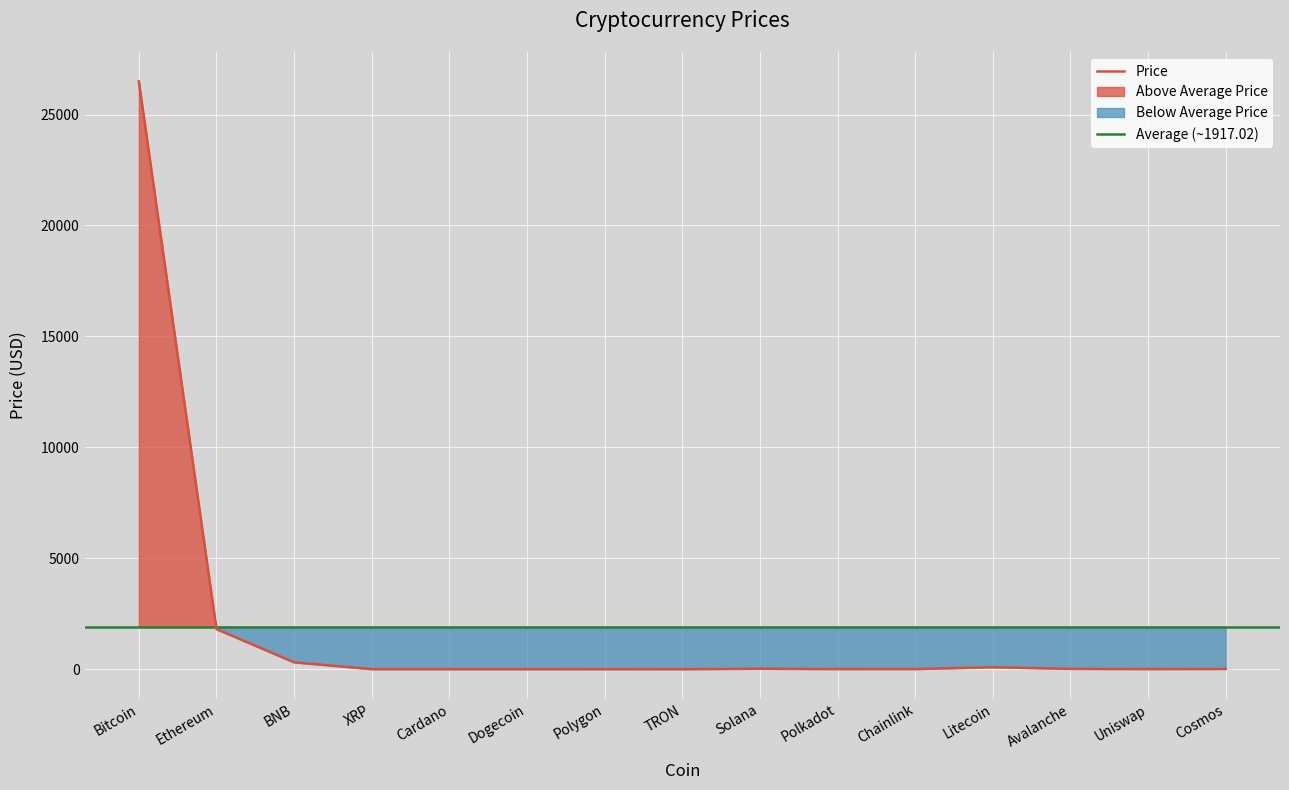

Where does the data first go above 6?

Bitcoin